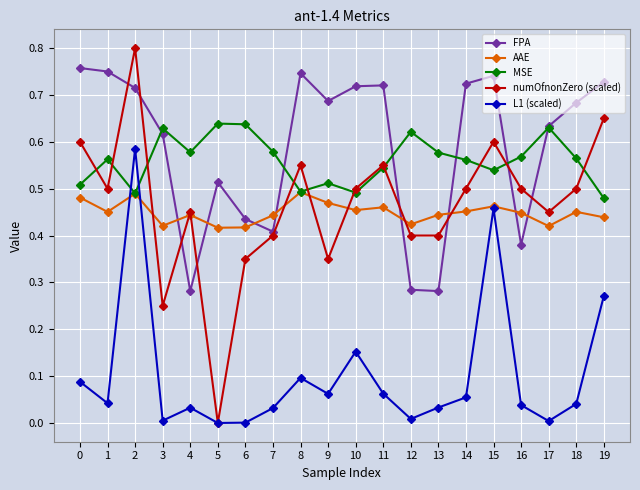

How many categories are shown in the chart?

20